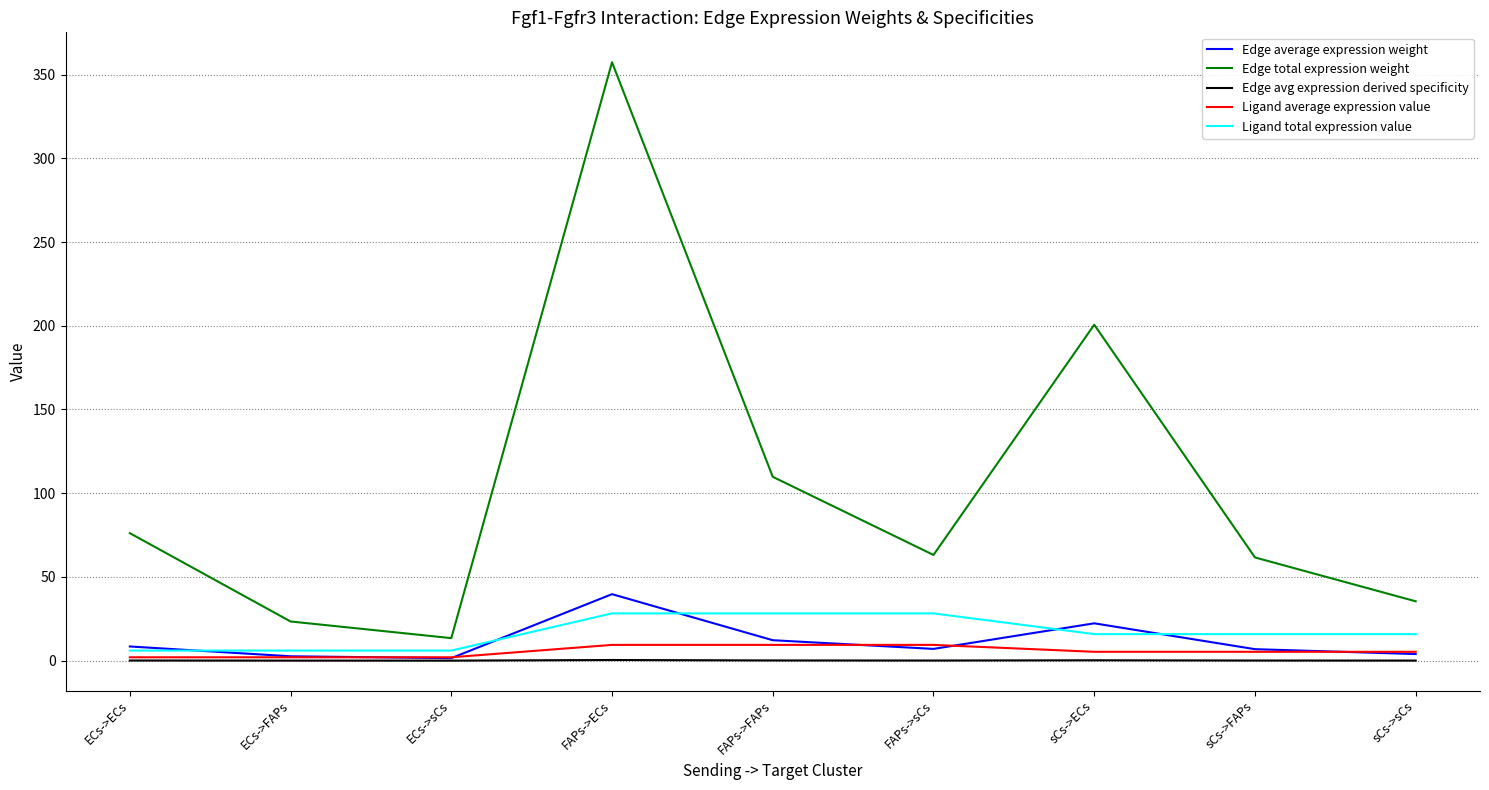

How many series are shown in this chart?

5